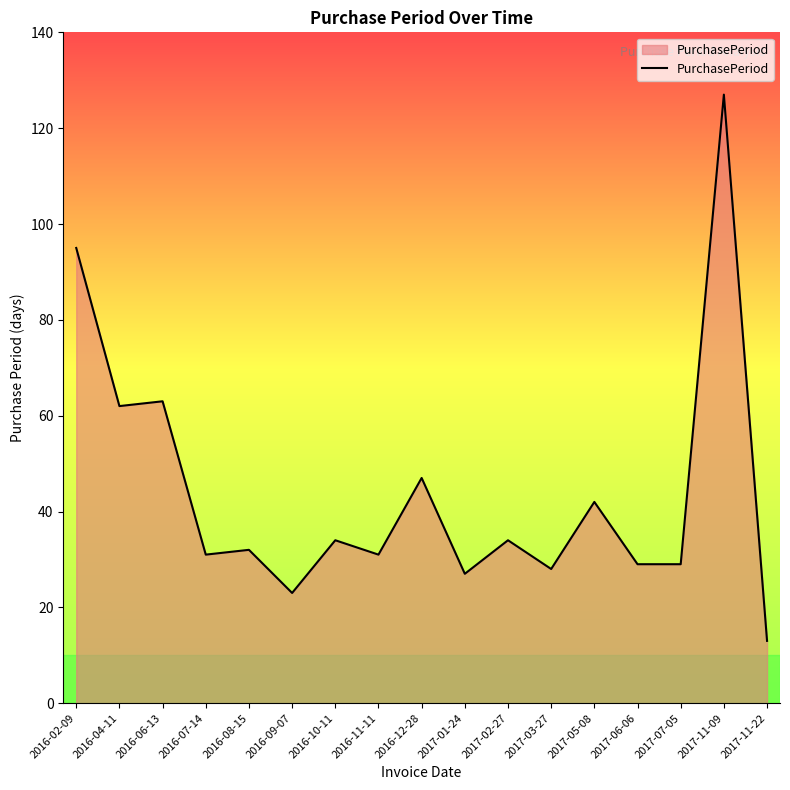

What is the change in value from 2016-04-11 to 2017-11-22?

-49